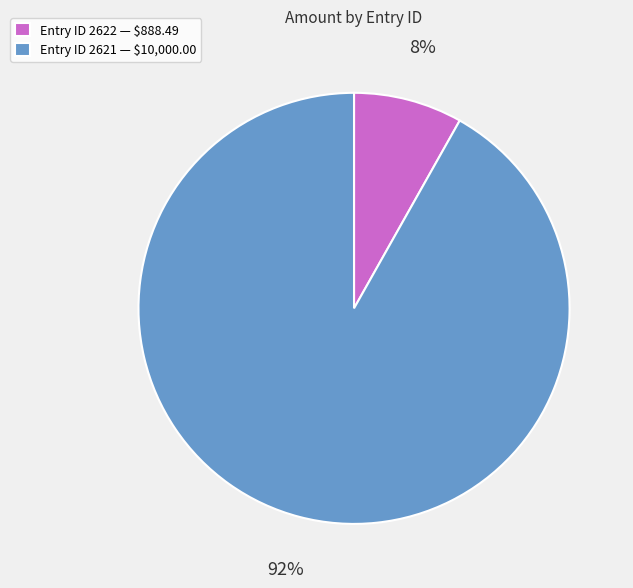

To the nearest percent, what is the difference between the largest and smallest slice percentages?

84%